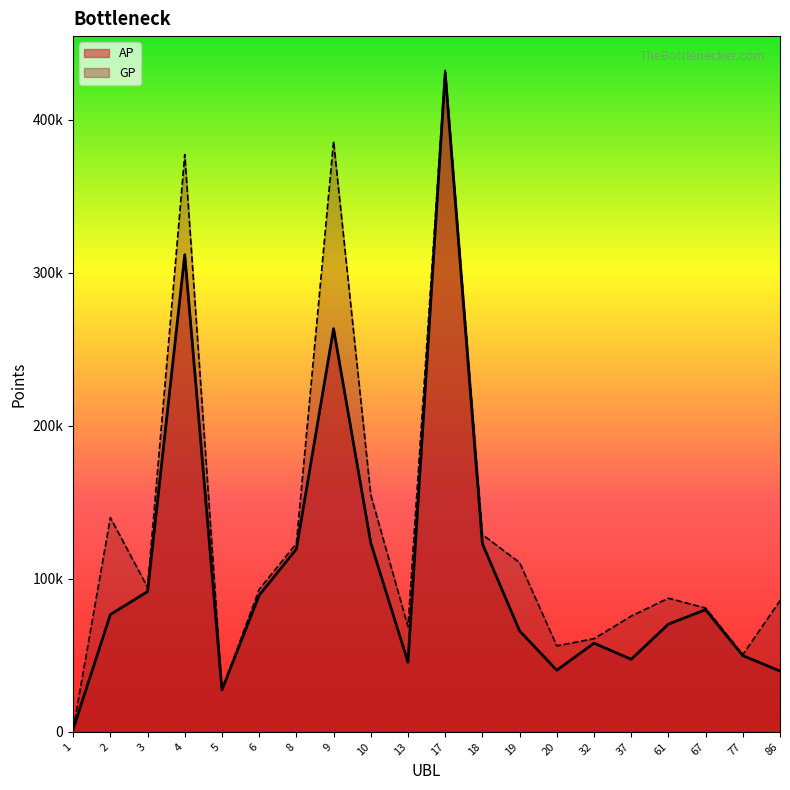

True or false: AP and GP intersect in this chart.

False